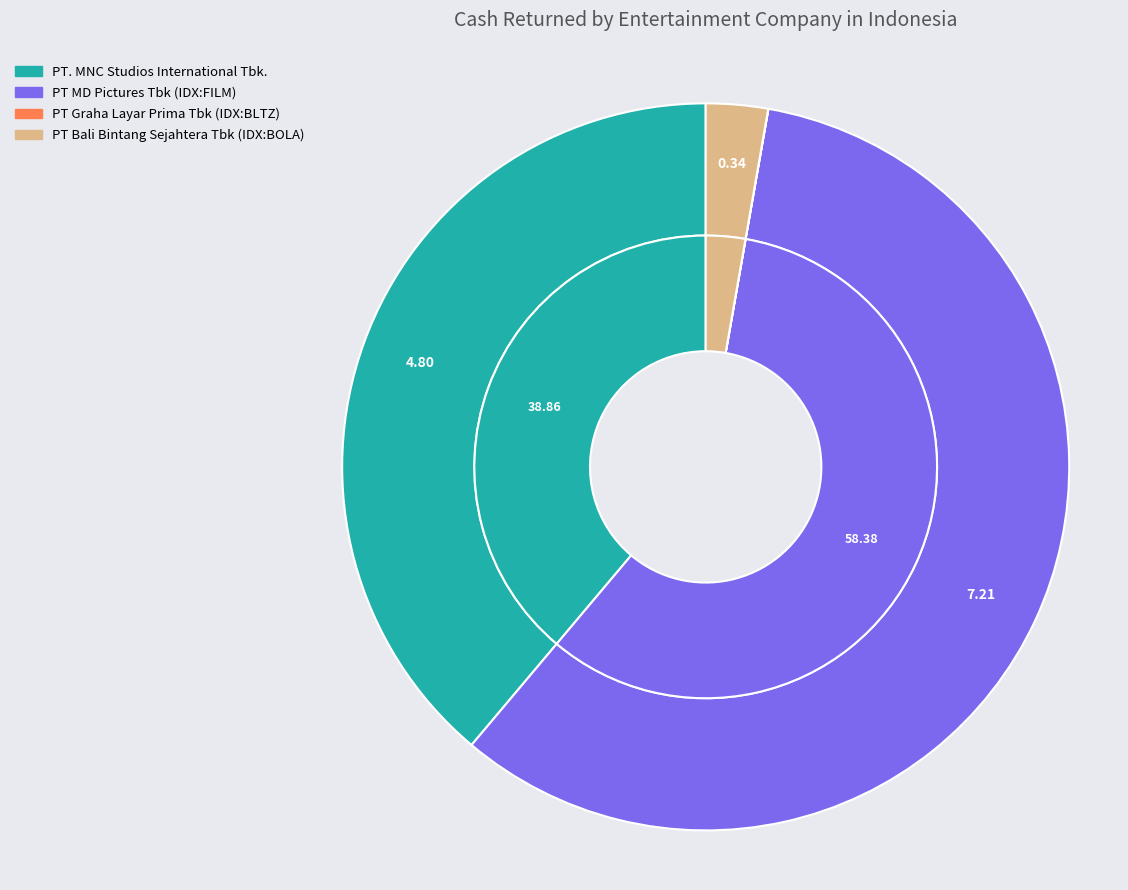

To the nearest percent, what is the difference between the PT MD Pictures Tbk (IDX:FILM) and PT Graha Layar Prima Tbk (IDX:BLTZ) slice percentages?

58%